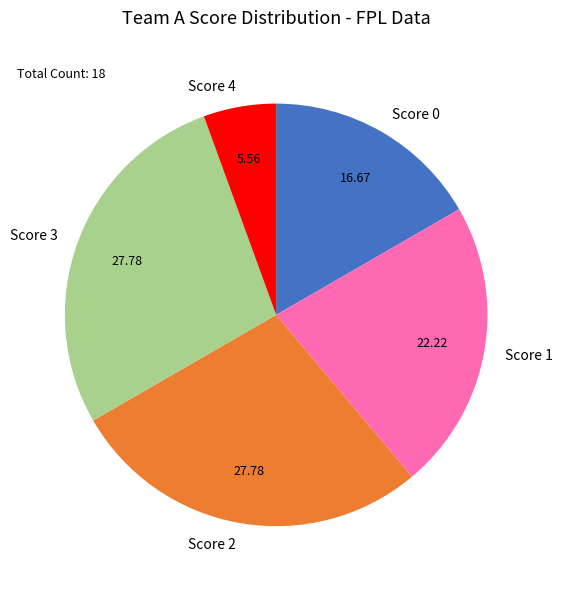

Is there a majority slice in this chart?

No